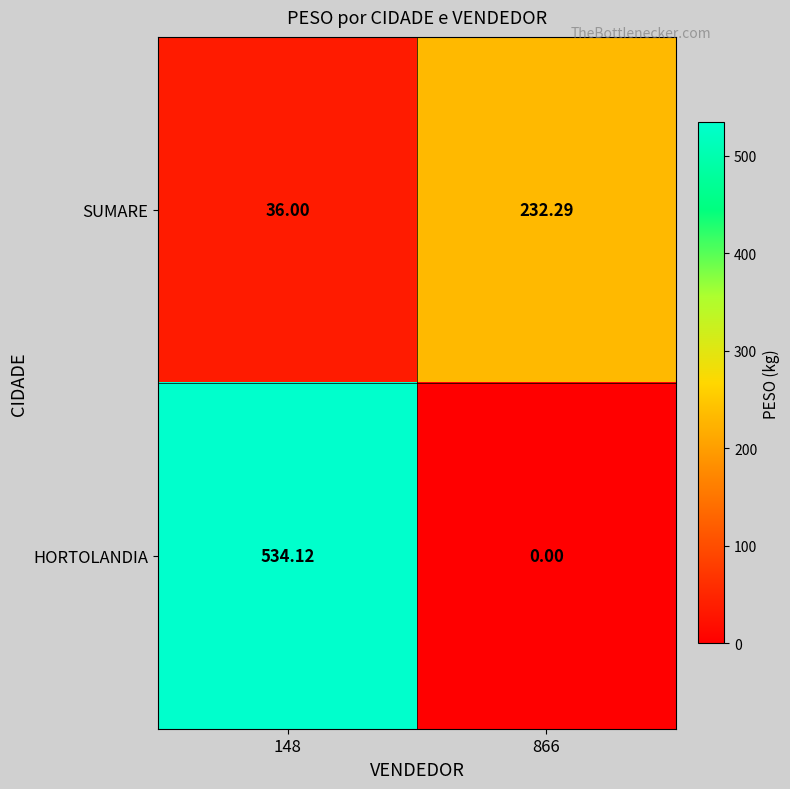

List the series in order of their peak value, lowest first.

SUMARE, HORTOLANDIA